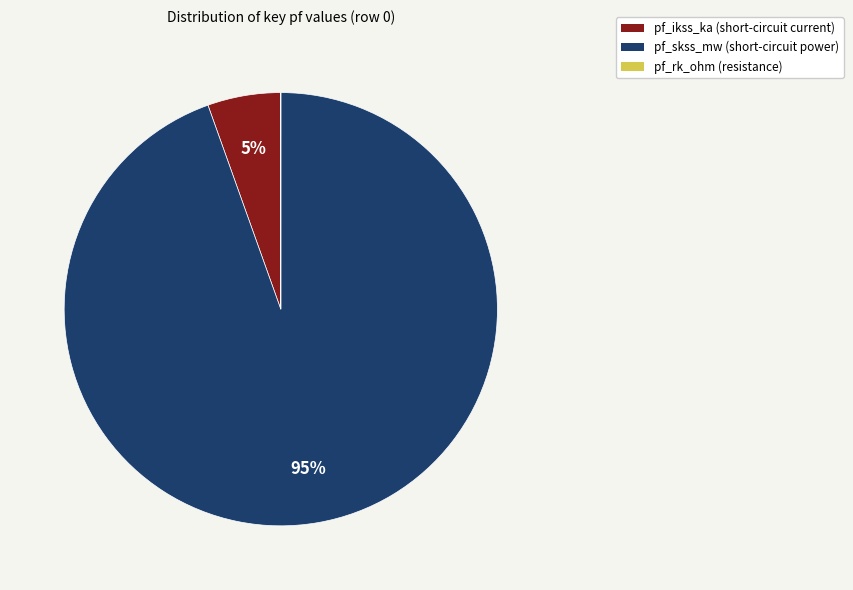

Does any single category account for the majority?

Yes